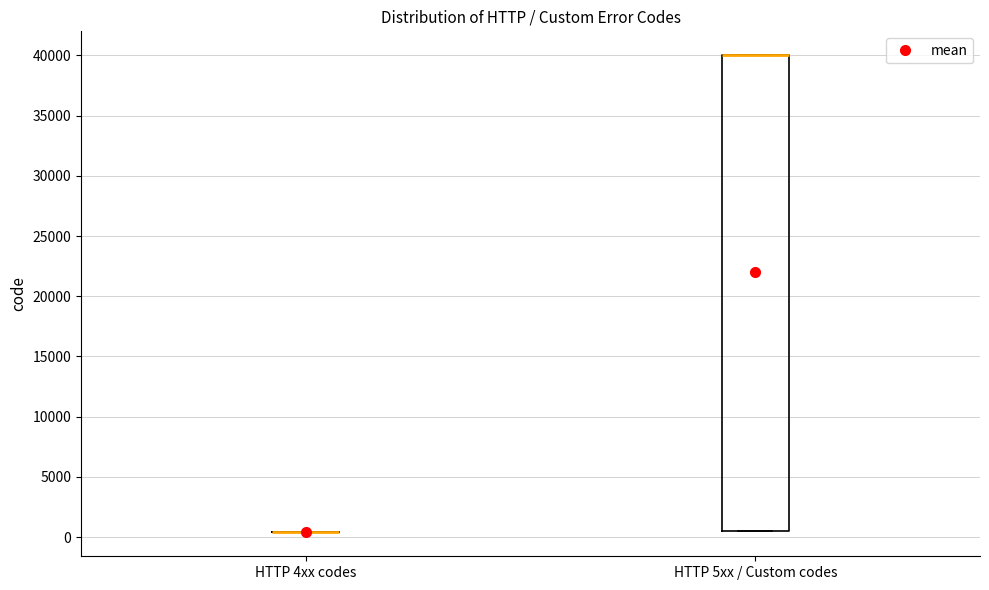

Reading left to right, transcribe this box plot: for each box, give where its median line is, the range the box spans, and where its two whiskers end, as read against the y-axis. The values are not printed on the chart, so give them approximately, as read against the axis.

HTTP 4xx codes: box collapsed to a line at 500, whiskers 500 to 500
HTTP 5xx / Custom codes: median 40000 (drawn on the box's upper edge), box 500 to 40000, whiskers 500 to 40000